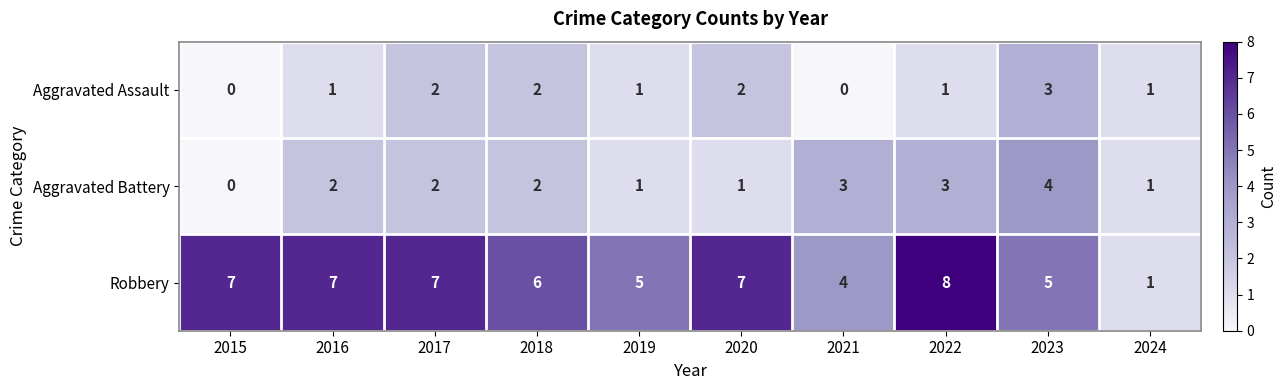

What is the total value across all series at 2020?

10